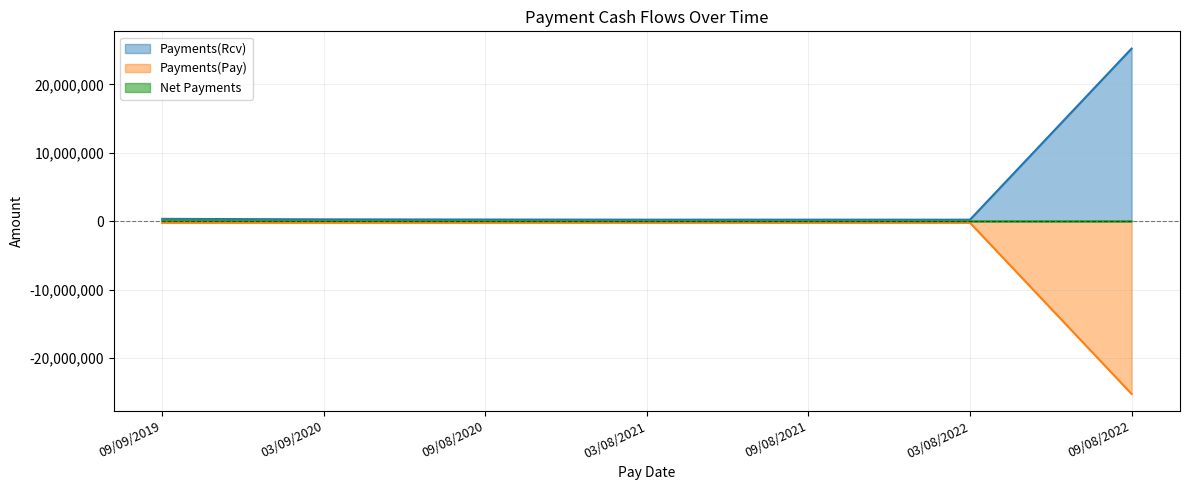

At 09/08/2022, list the series in order from largest to smallest.

Payments(Rcv), Net Payments, Payments(Pay)